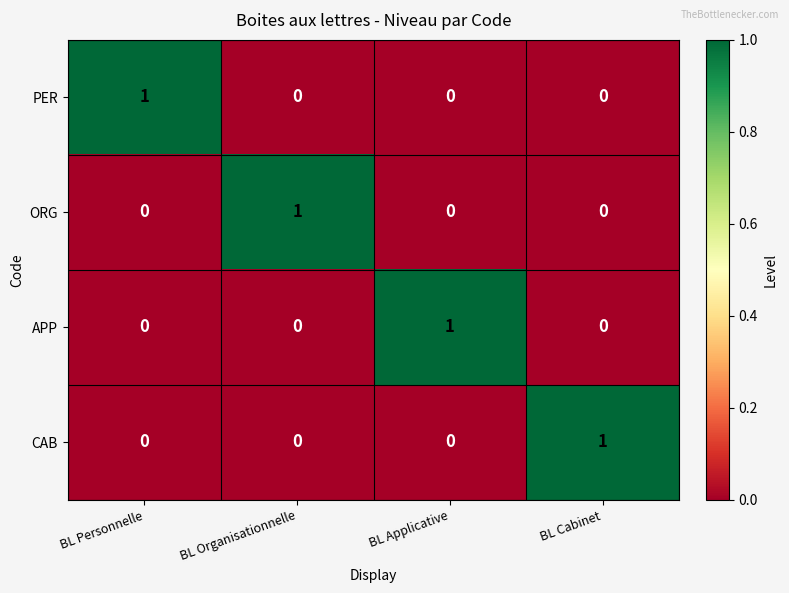

True or false: APP has a value of 1 at BL Personnelle.

False